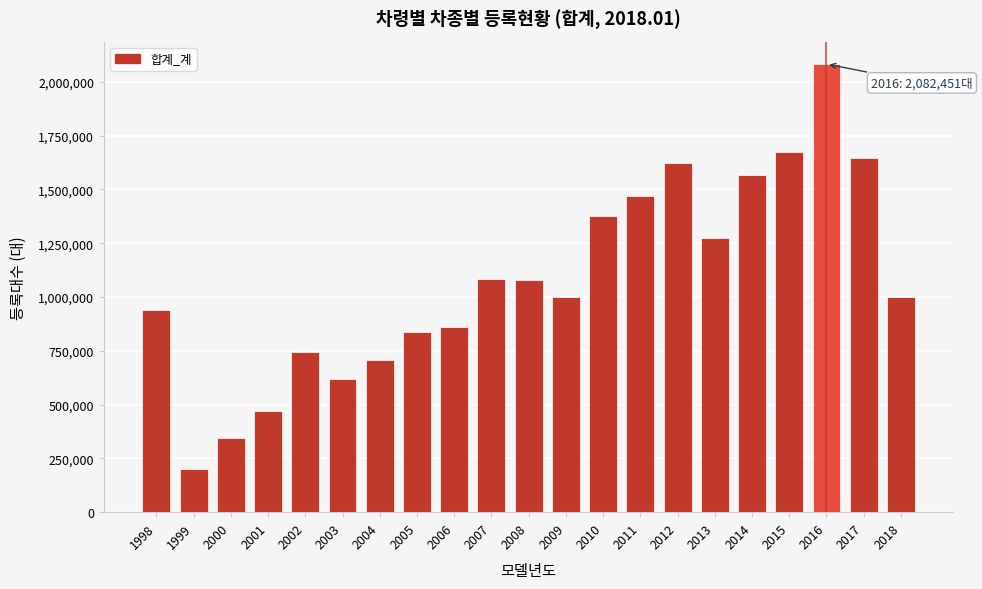

What is the greatest value displayed?

2082451